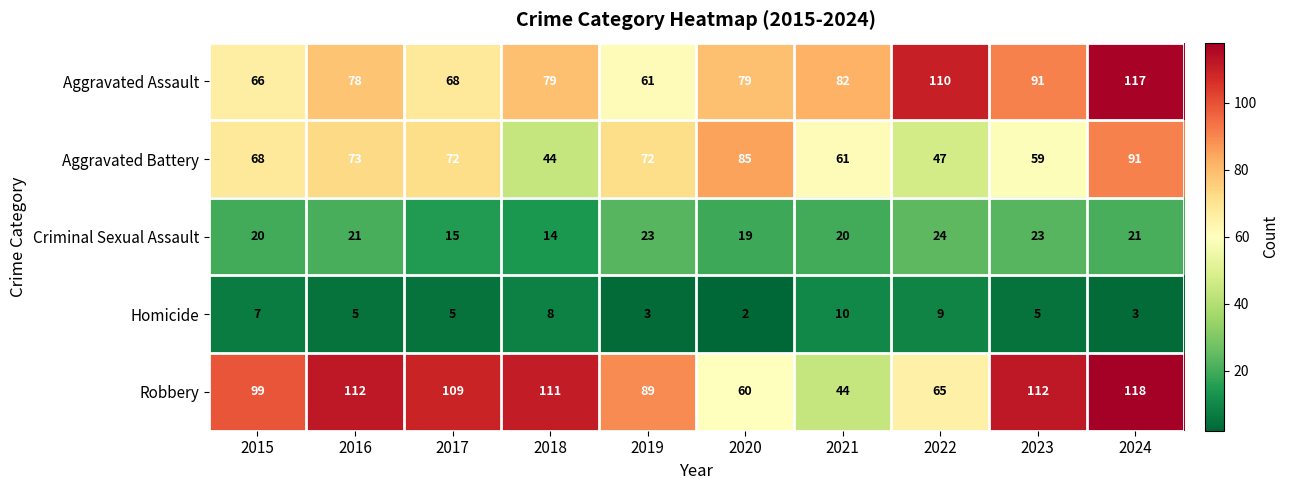

The value of Aggravated Battery at 2022 is 47. True or false?

True